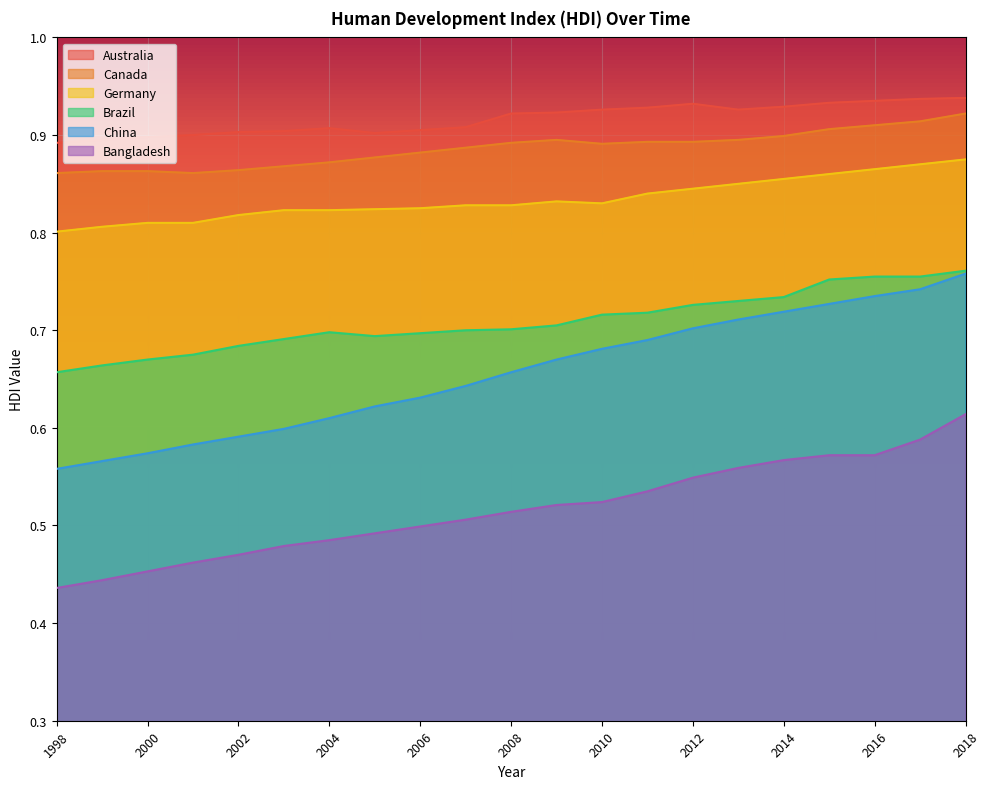

Which category has the highest value in the Bangladesh series?

2018